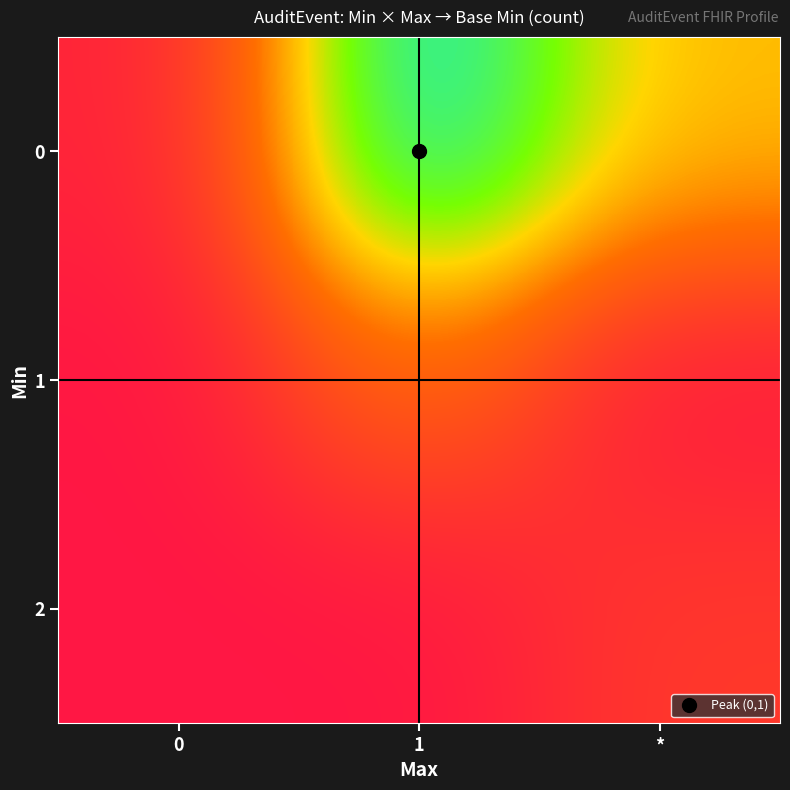

List the series in order of their peak value, highest first.

0, 1, 2